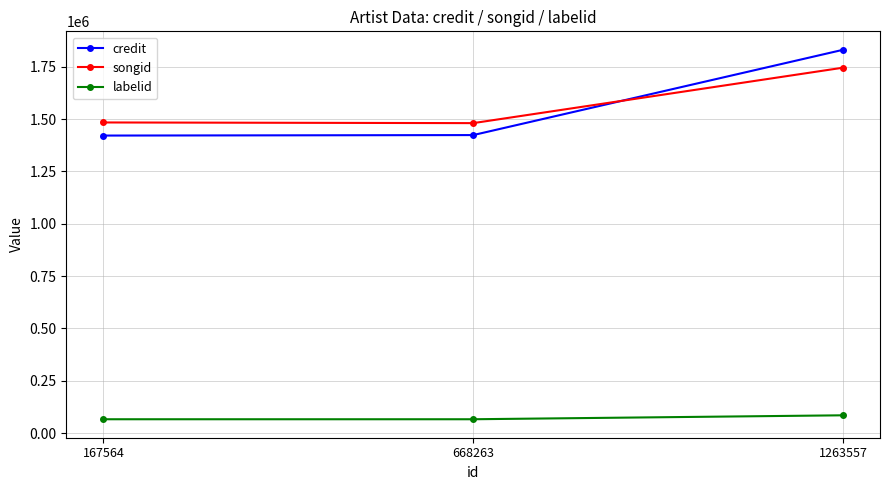

At which label is credit closest to 1625845?

668263